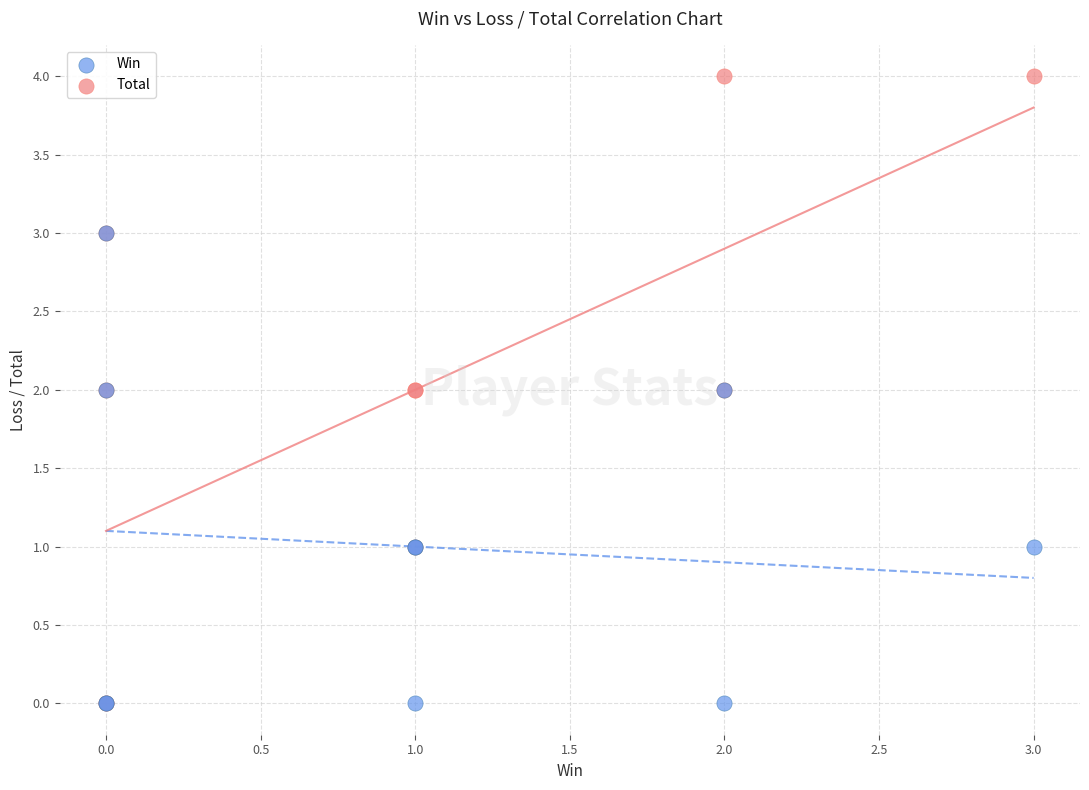

Which series contains the highest Y value?

Total